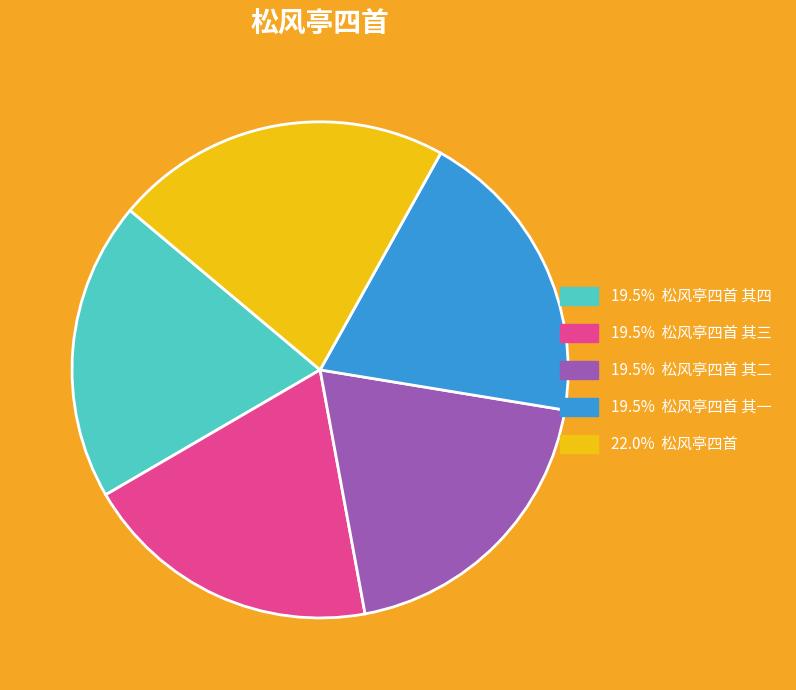

Is there any slice that represents more than half of the pie?

No